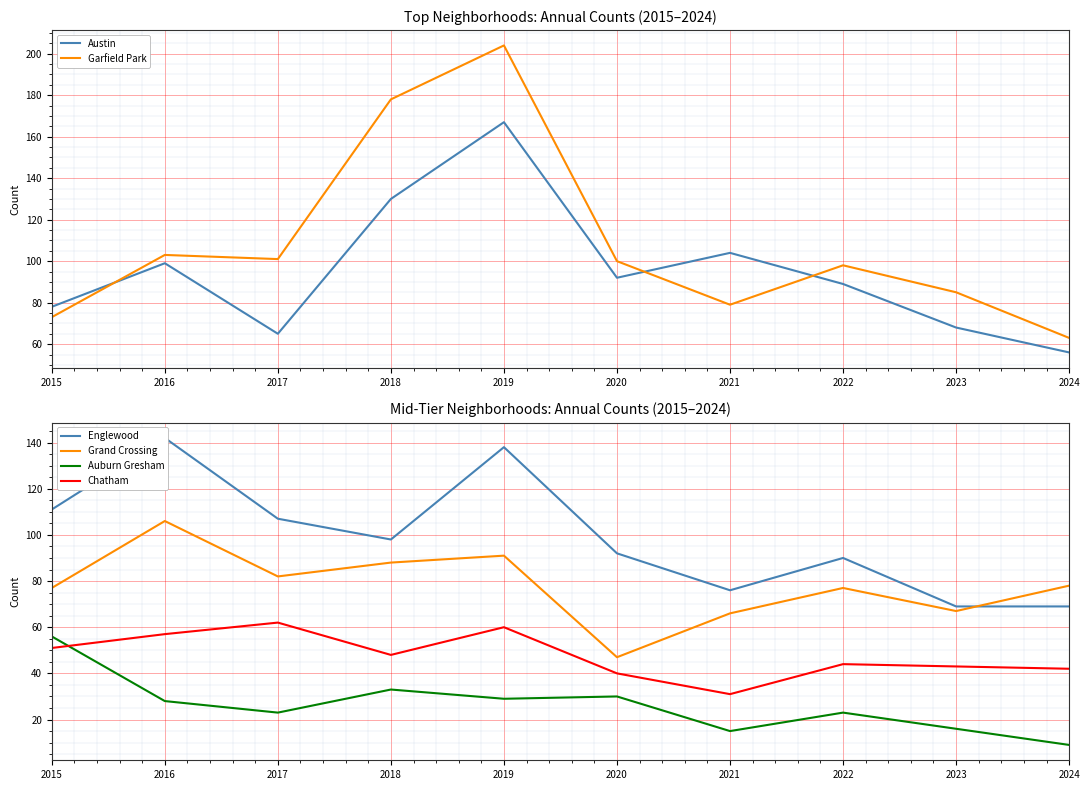

At 2015, list the series in order from largest to smallest.

Englewood, Austin, Grand Crossing, Garfield Park, Auburn Gresham, Chatham